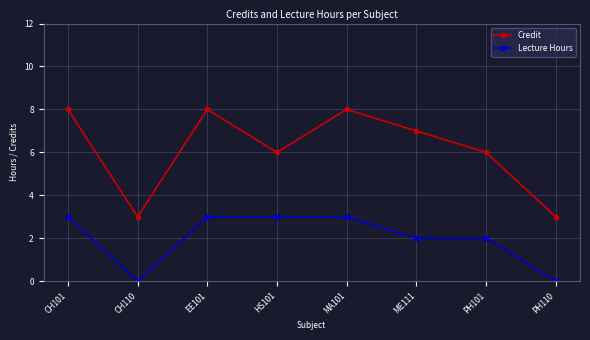

Which series has the largest total across all categories?

Credit